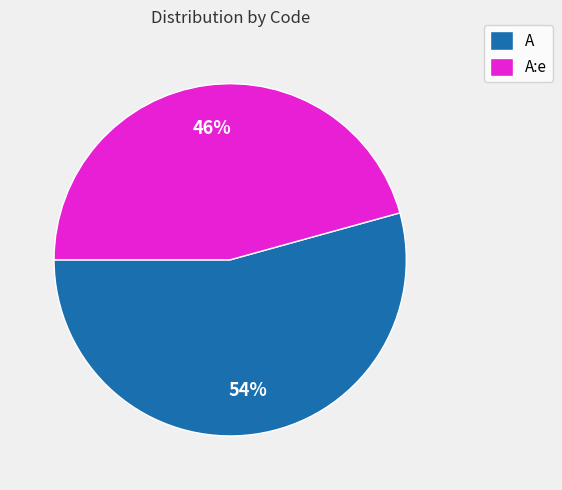

Rank the categories by value from highest to lowest.

A, A:e